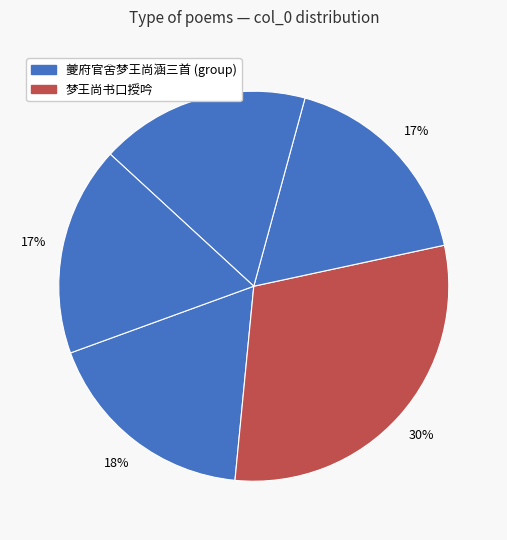

How many segments does this pie chart have?

5